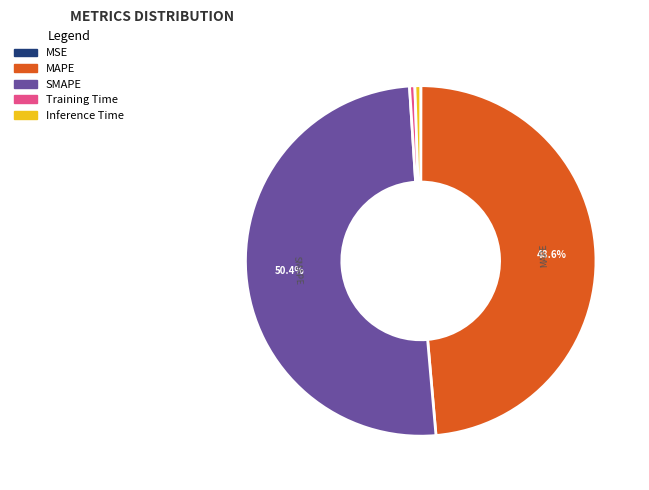

Is the sum of Inference Time and MAPE greater than half?

No